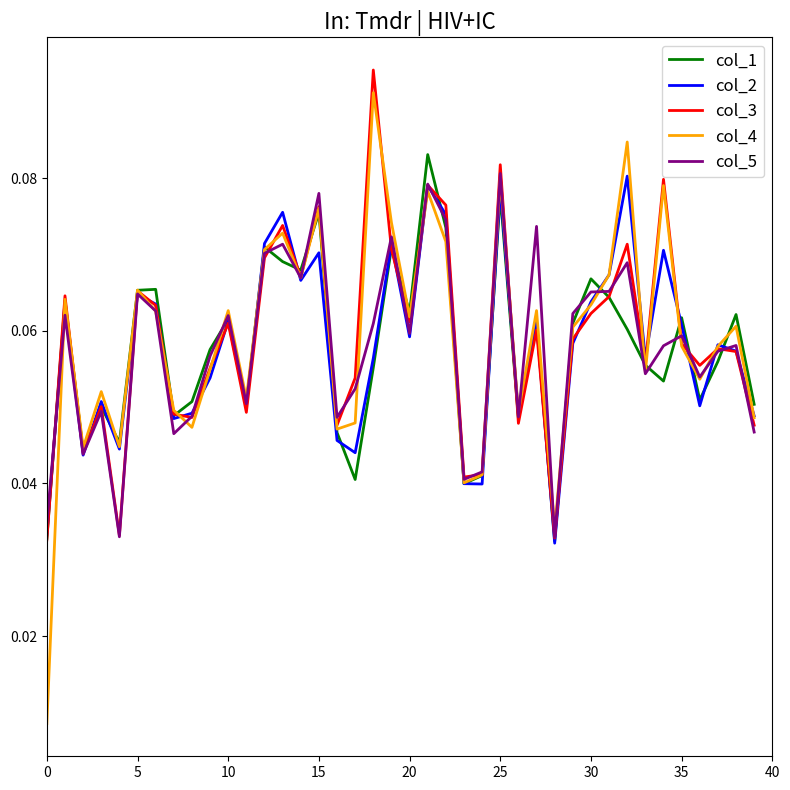

Which series has the widest spread of values?

col_4